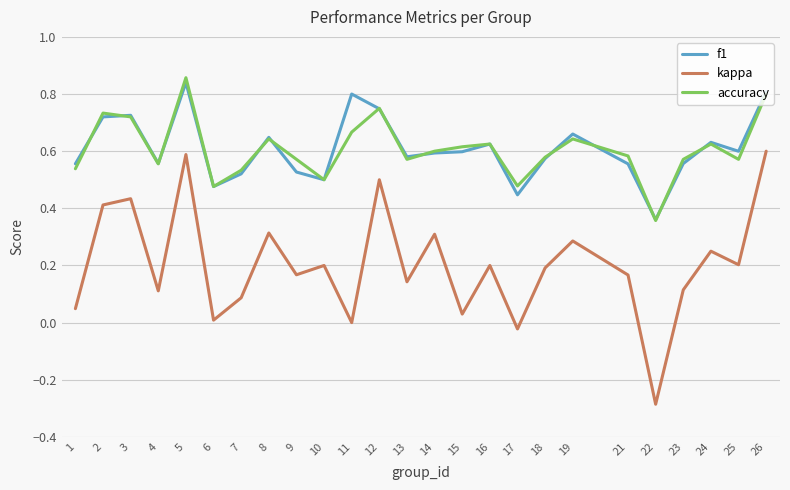

Which series has the widest spread of values?

kappa